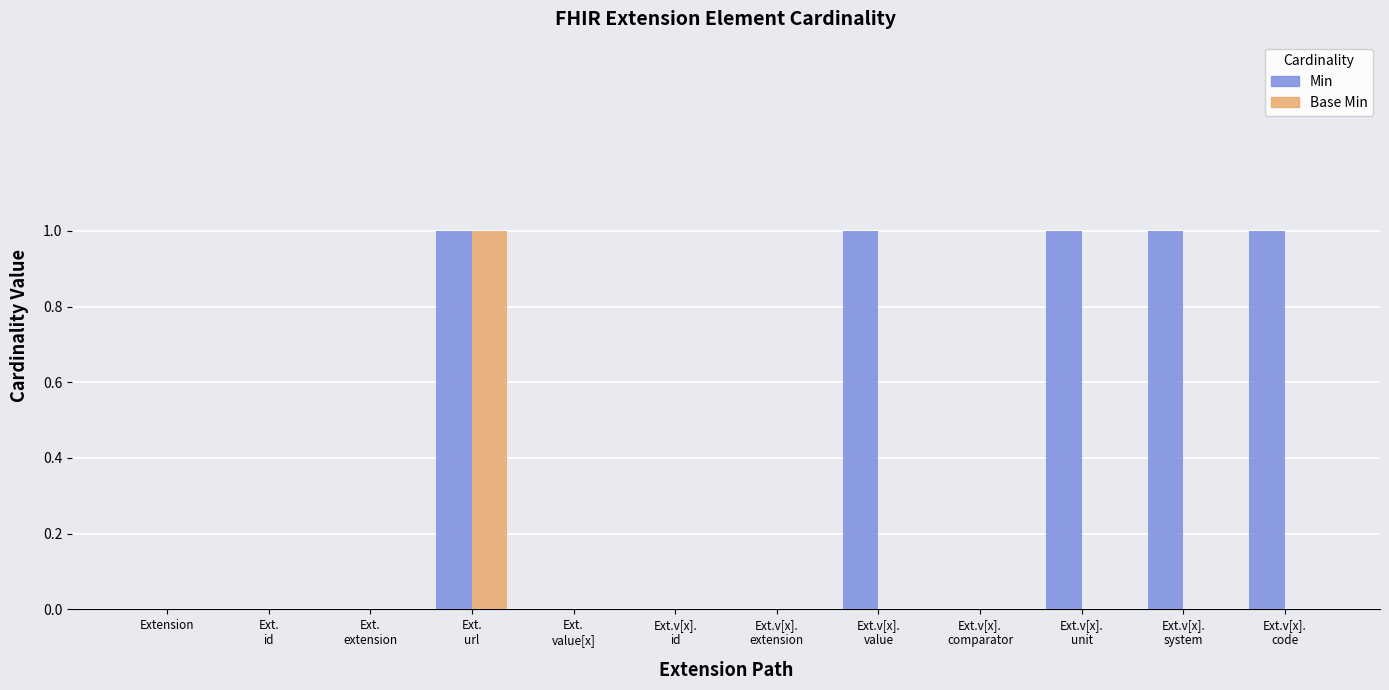

Which series has the largest total across all categories?

Min